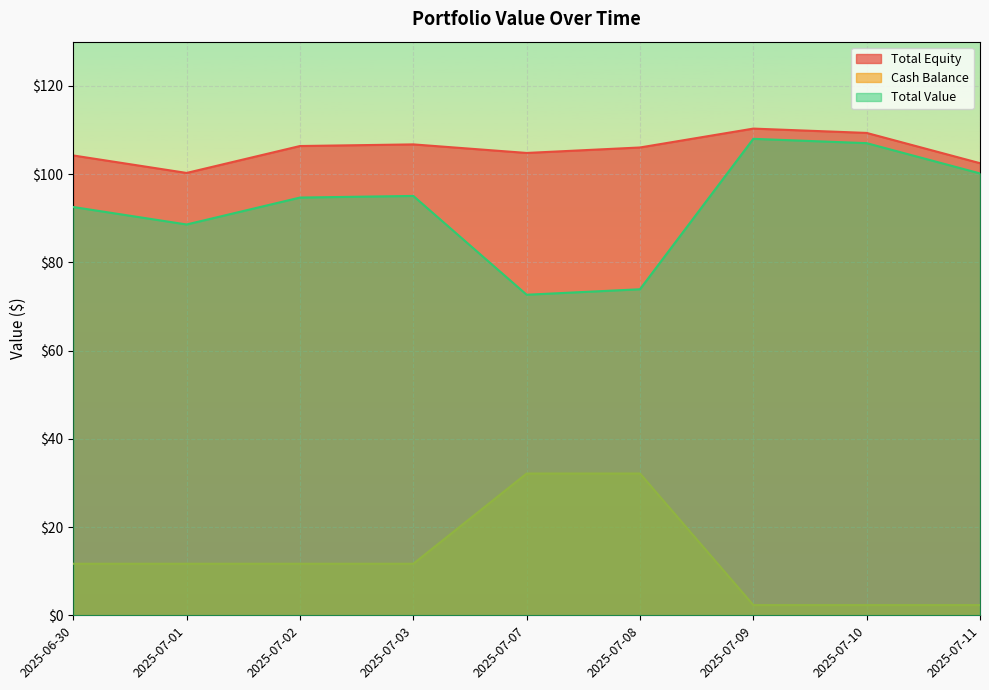

What value does the Cash Balance series have at 2025-07-10?

2.3